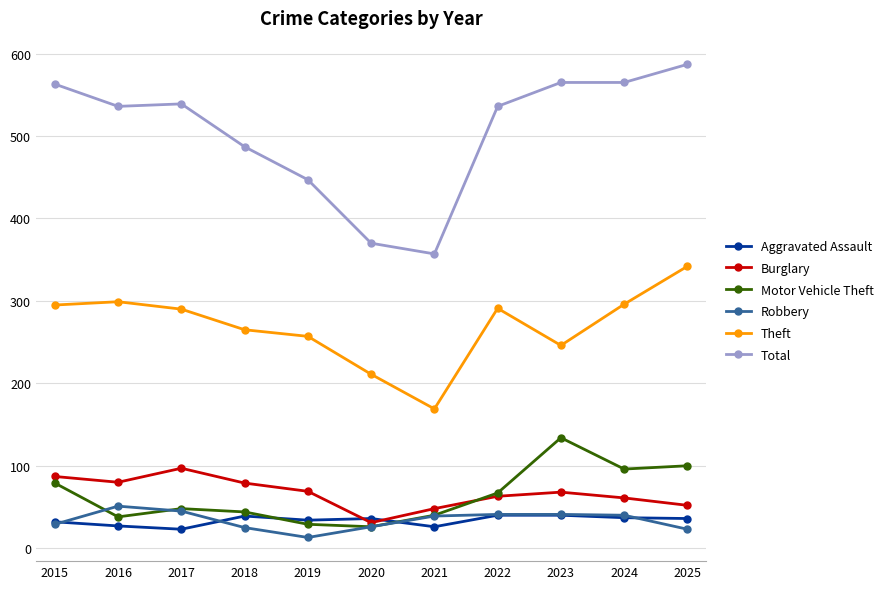

What is the difference between the Robbery values at 2017 and 2020?

19